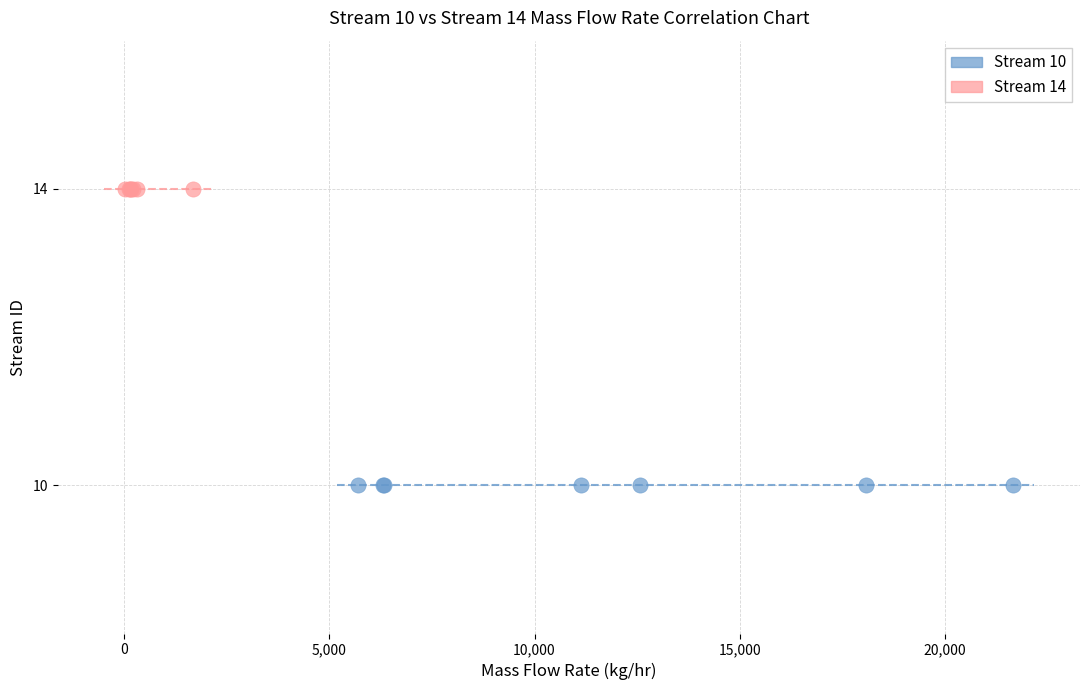

Which series contains the lowest Y value?

Stream 10